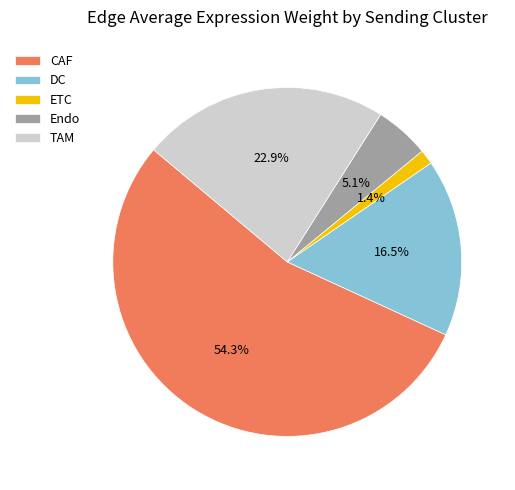

What is the majority slice?

CAF